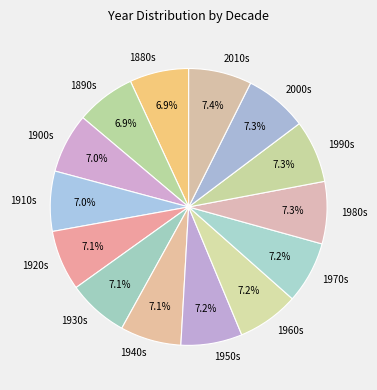

Does any single category account for the majority?

No